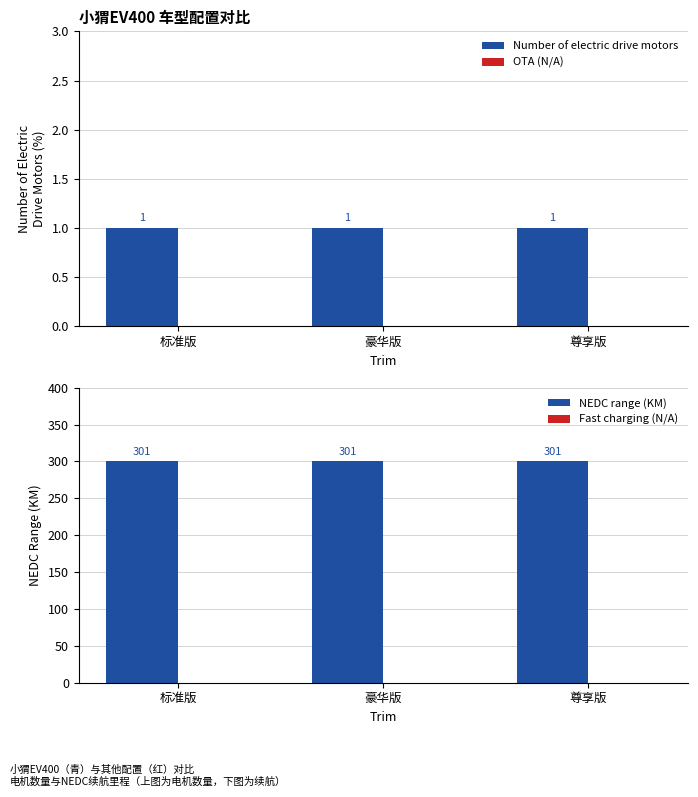

List the series in order of their peak value, lowest first.

OTA (N/A), Fast charging (N/A), Number of electric drive motors, NEDC range (KM)